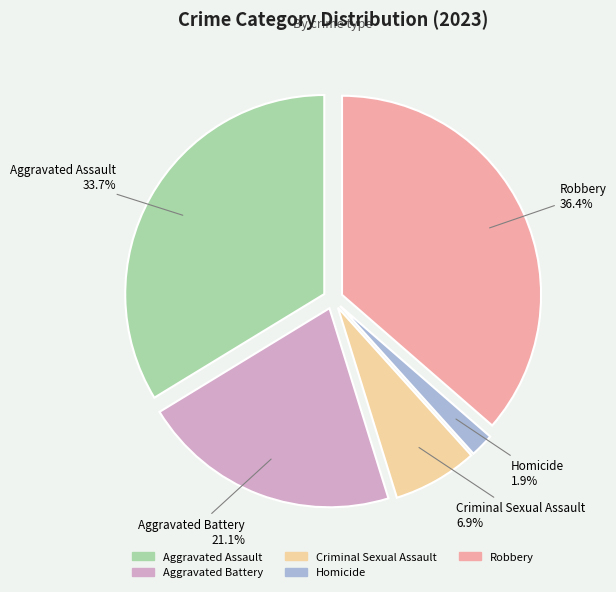

Which has a higher value, Aggravated Battery or Criminal Sexual Assault?

Aggravated Battery